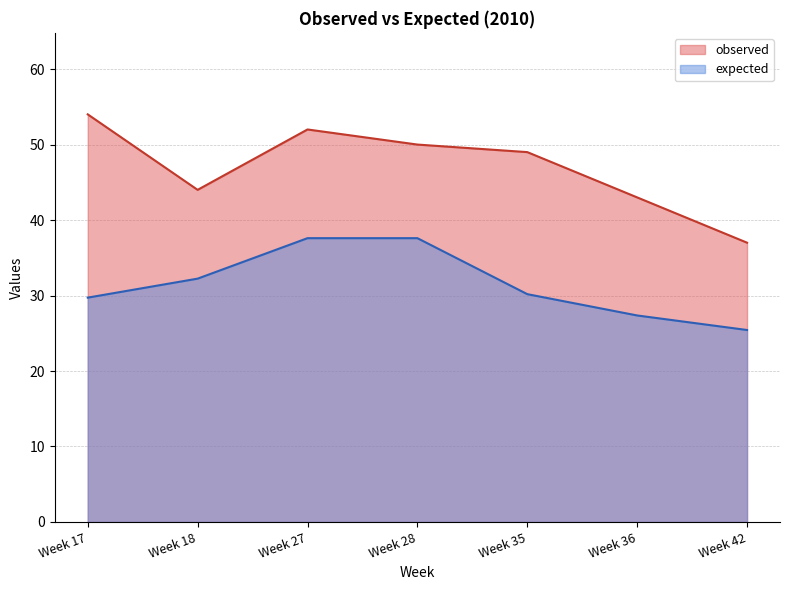

Does the chart display data point markers on the line(s)?

No